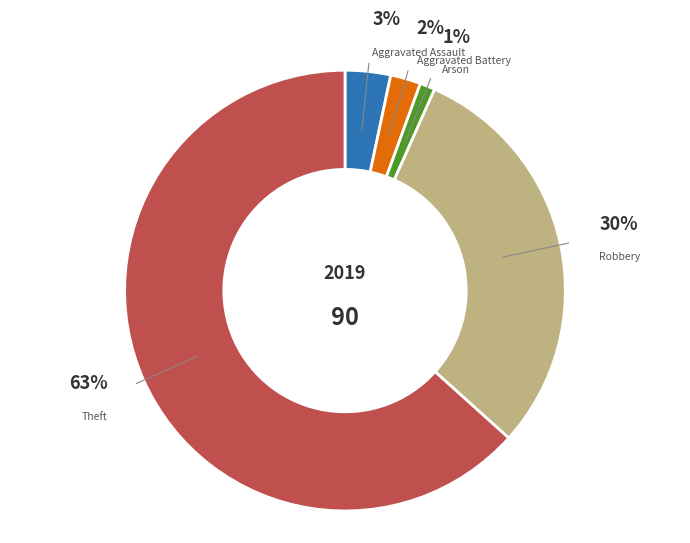

How many slices are in this pie chart?

5